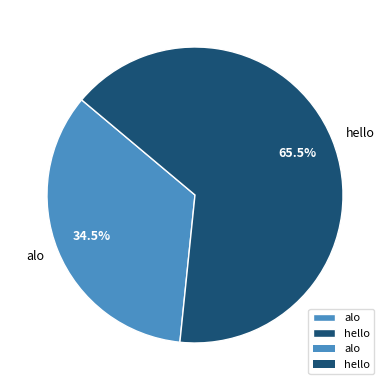

Approximately how many times larger is the value at alo compared to hello?

0.5